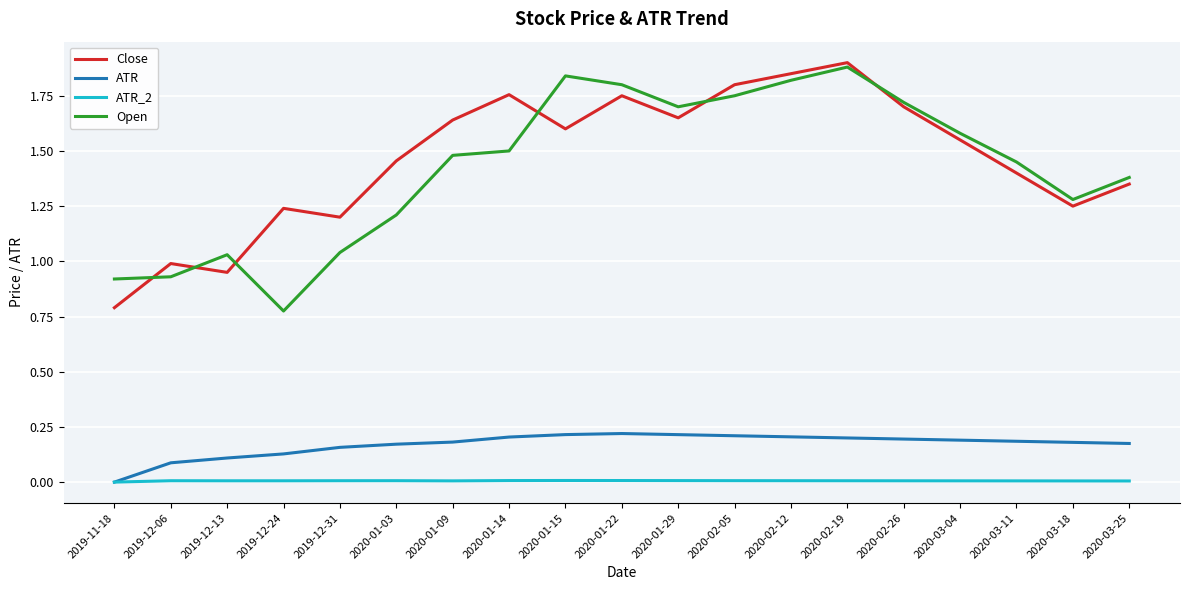

At which label does Open reach its minimum?

2019-12-24